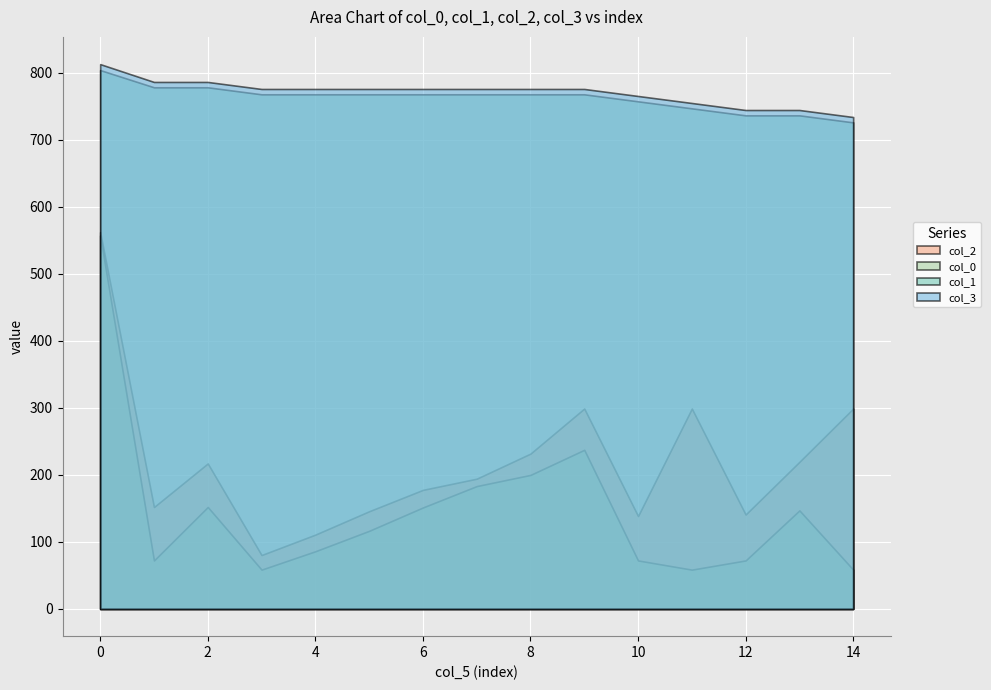

The col_0 series shows 246.3 at 13. True or false?

False